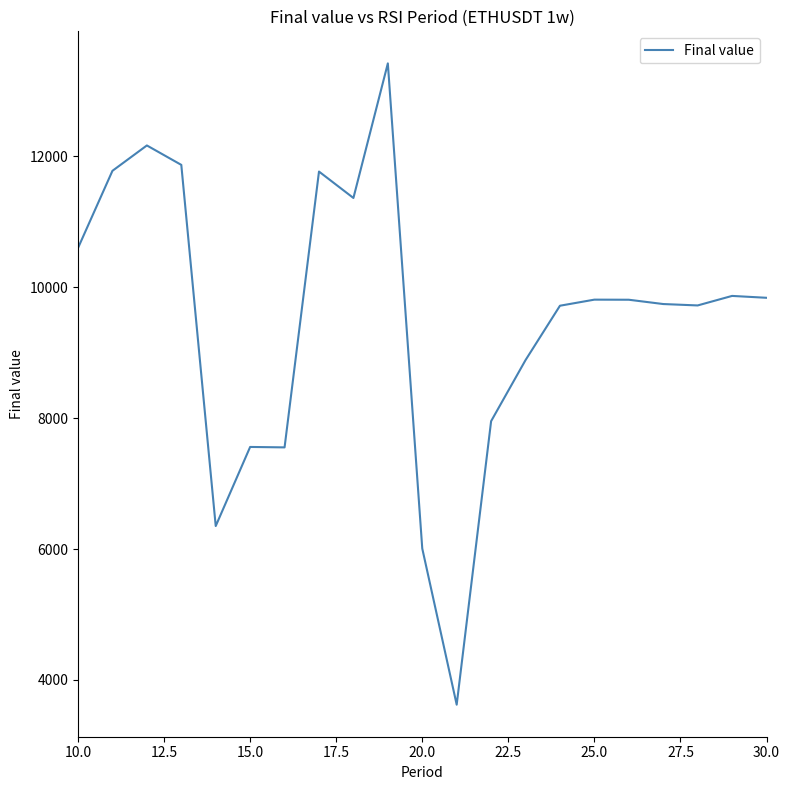

What is the smallest value displayed?

3623.0